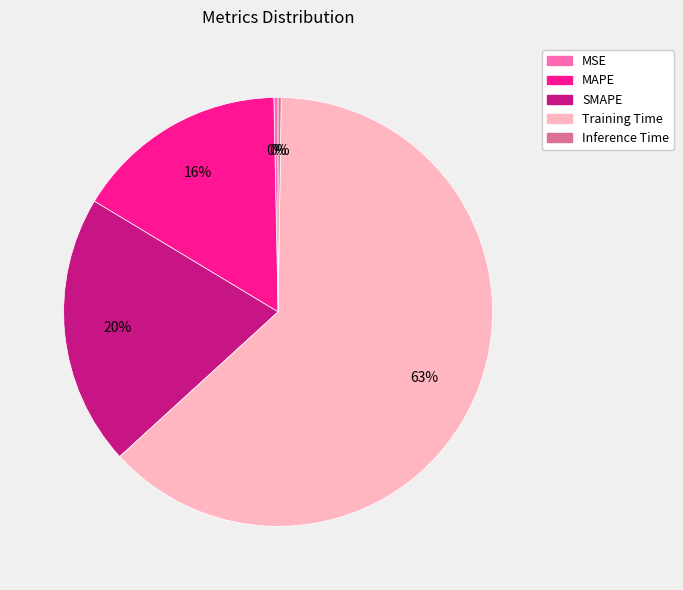

Combined, do MAPE and SMAPE account for over 50%?

No